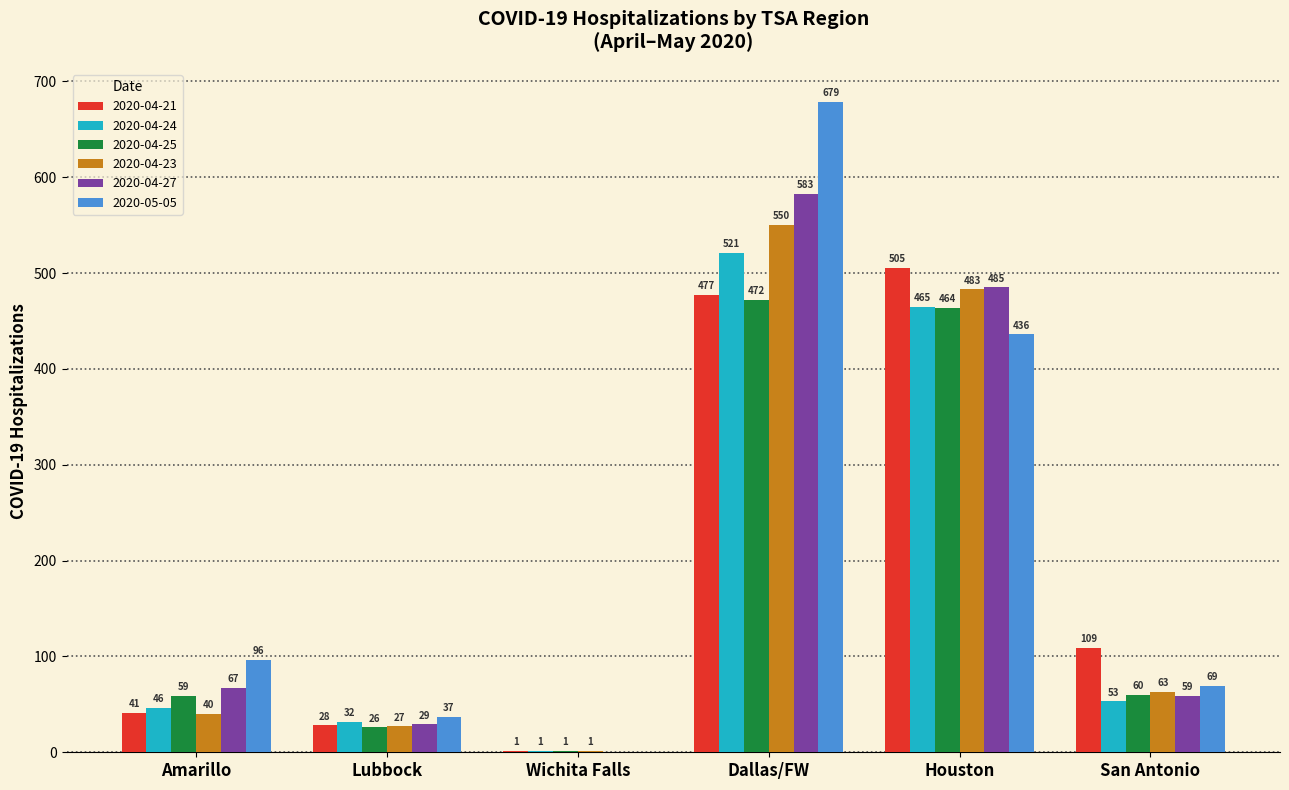

Are the bars horizontal?

No